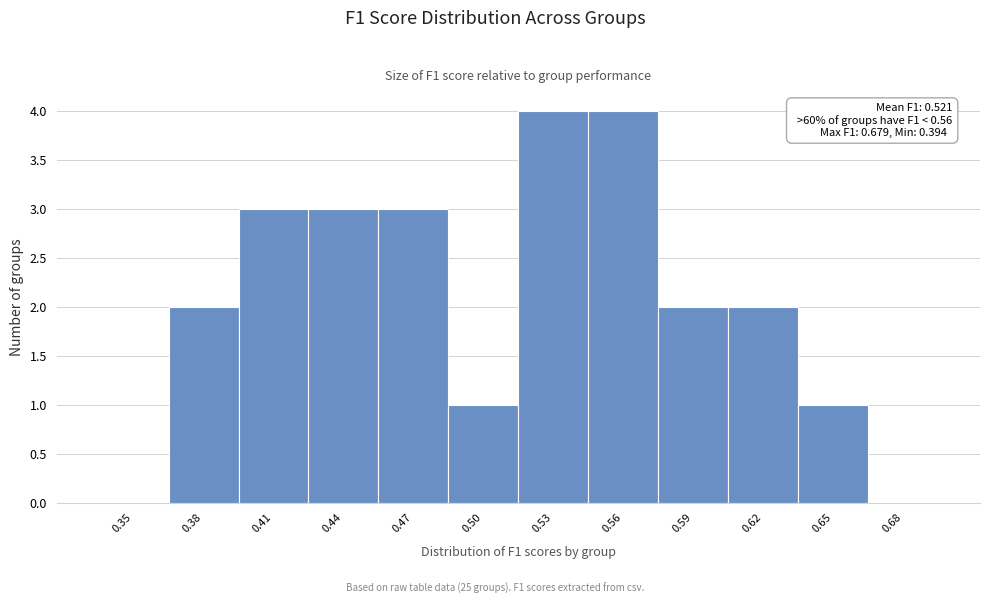

Reading left to right, extract all data points from this chart.

0.35=0	0.38=2	0.41=3	0.44=3	0.47=3	0.50=1	0.53=4	0.56=4	0.59=2	0.62=2	0.65=1	0.68=0